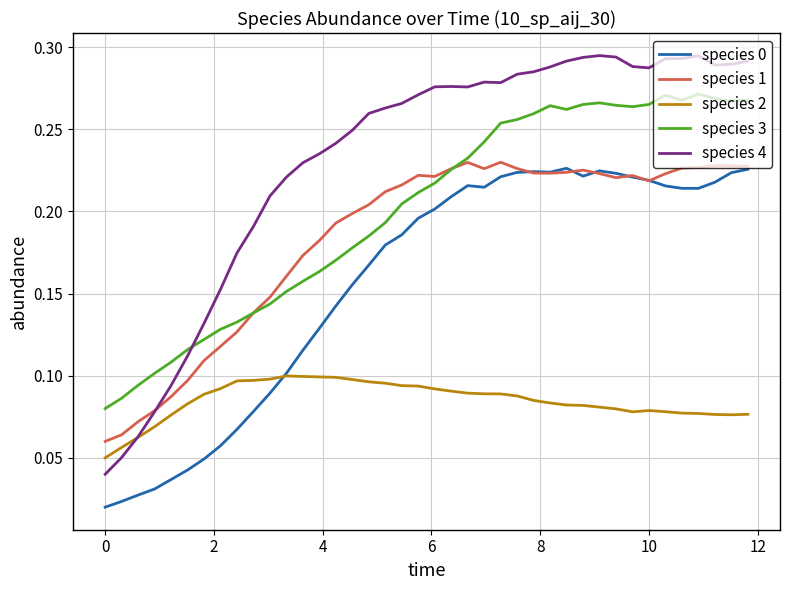

Which series has the largest total across all categories?

species 4